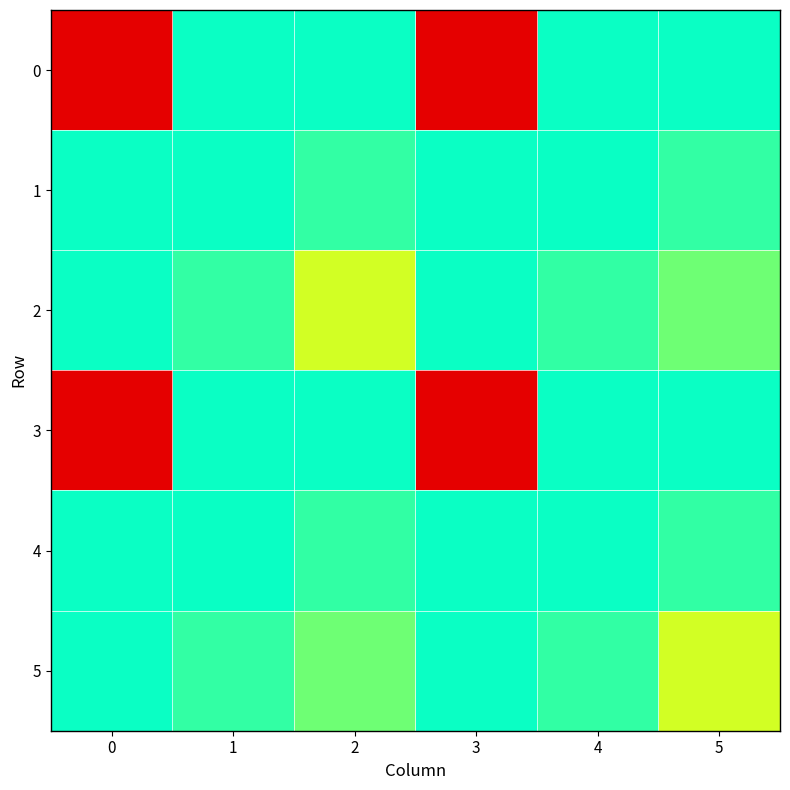

Reading left to right, extract all data points from this chart.

0: 0=0.6	1=0.0	2=0.0	3=-0.6	4=0.0	5=0.0
1: 0=0.0	1=0.0	2=0.0	3=0.0	4=-0.0	5=0.0
2: 0=0.0	1=0.0	2=0.0	3=0.0	4=-0.0	5=0.0
3: 0=-0.6	1=0.0	2=0.0	3=0.6	4=0.0	5=0.0
4: 0=0.0	1=-0.0	2=-0.0	3=0.0	4=0.0	5=-0.0
5: 0=0.0	1=0.0	2=0.0	3=0.0	4=-0.0	5=0.0